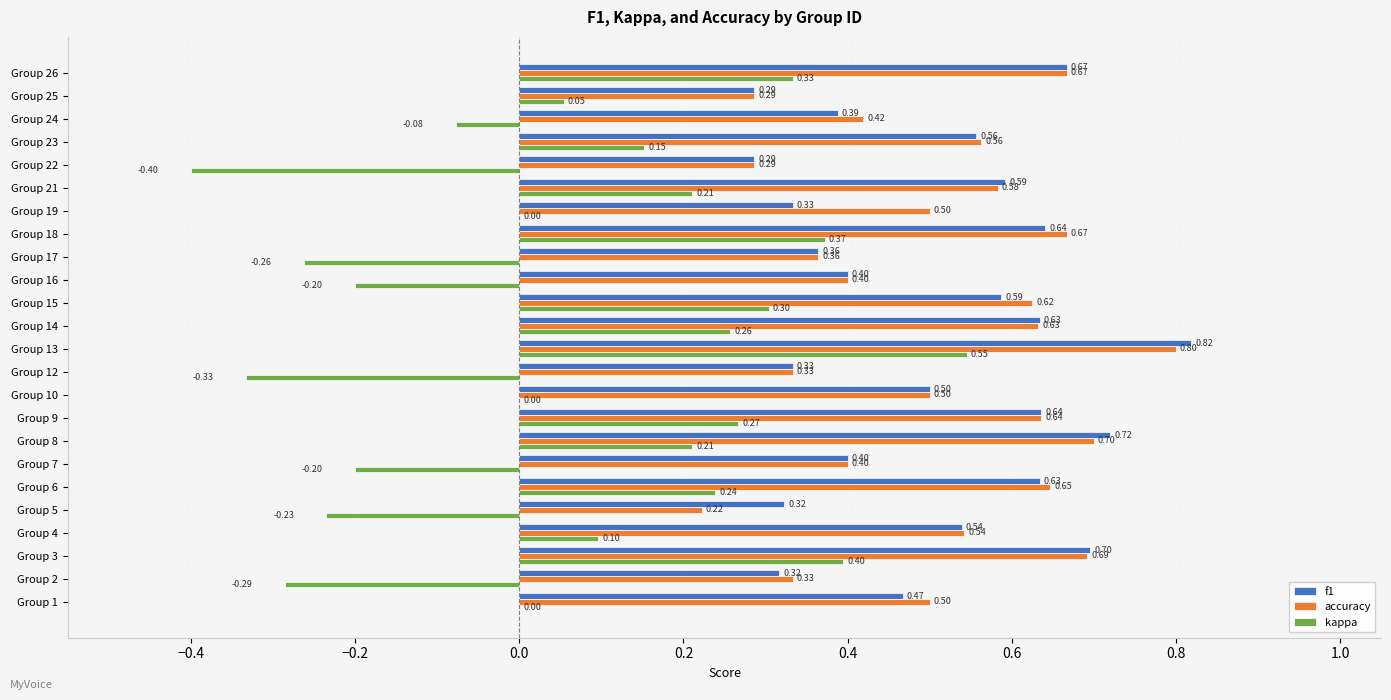

How many categories are shown in the chart?

24